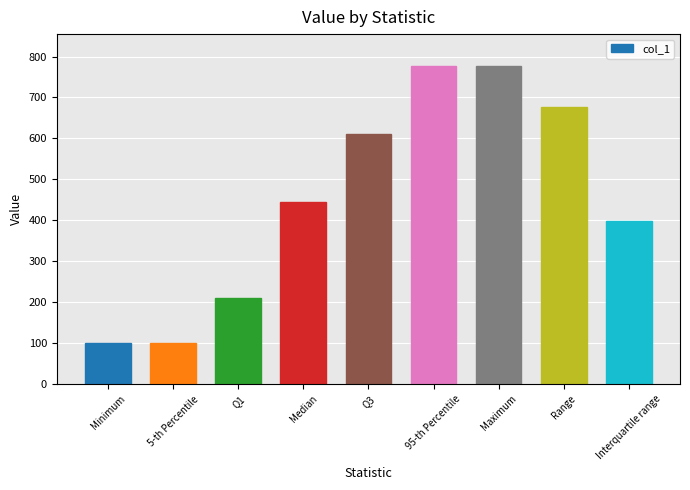

What is the change in value from 95-th Percentile to Range?

-100.0